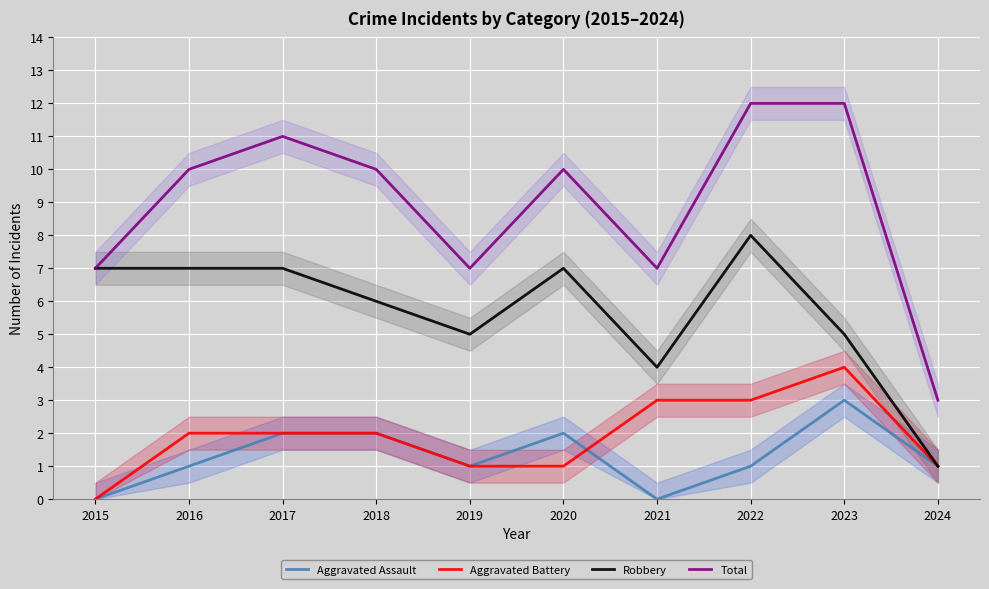

At which label does Robbery reach its peak?

2022